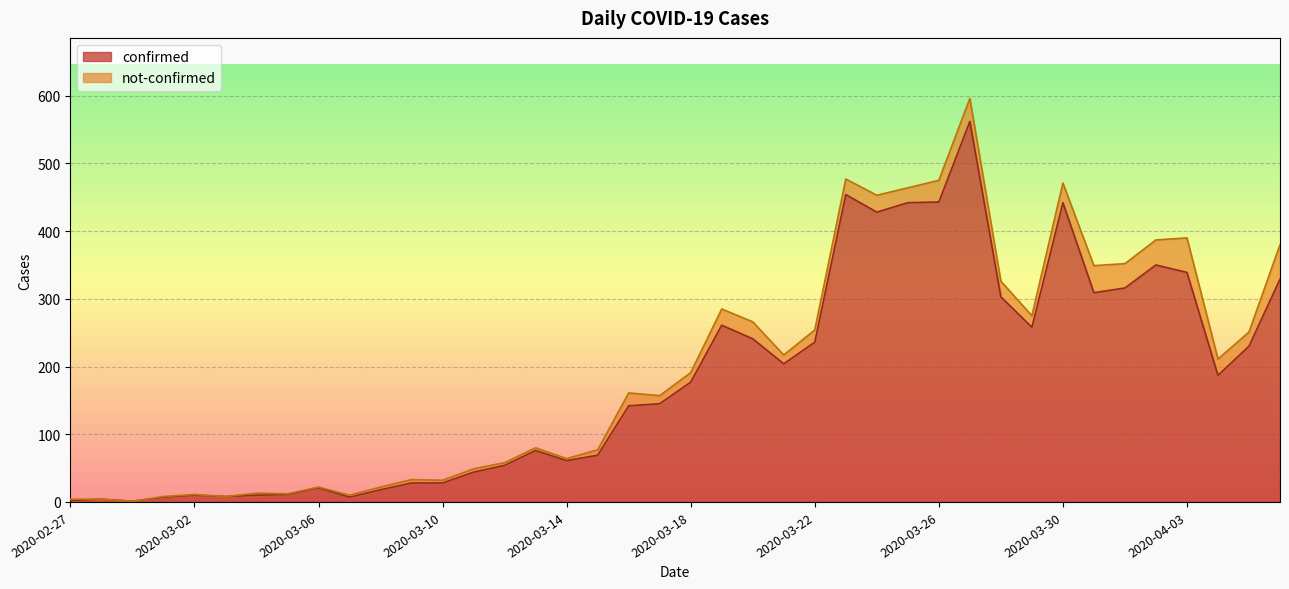

How many data points are less than 177?

20